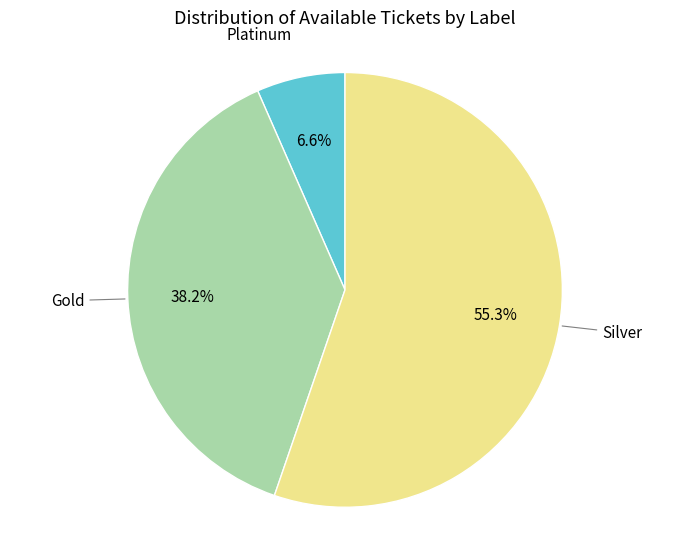

Is there a majority slice in this chart?

Yes